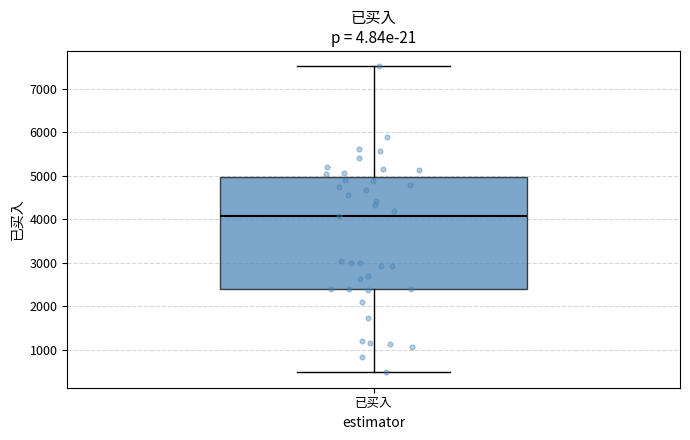

Read this box plot against the y-axis: the position of the median line, the range covered by the box, and the ends of both whiskers. The values are not printed on the chart, so give them approximately, as read against the axis.

median 4100, box 2400 to 5000, whiskers 500 to 7500